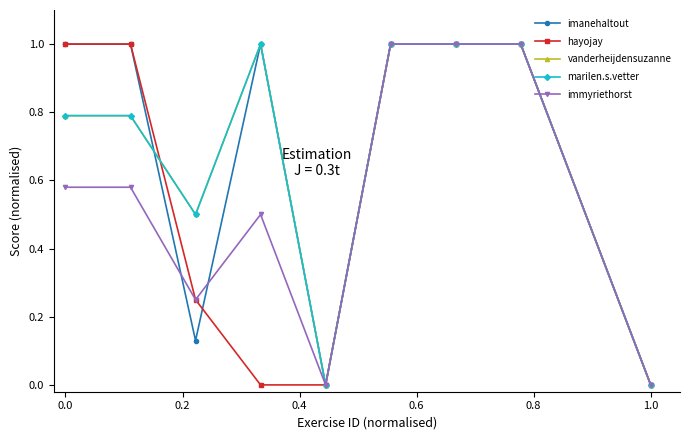

Is this an area chart (filled region under the line)?

No